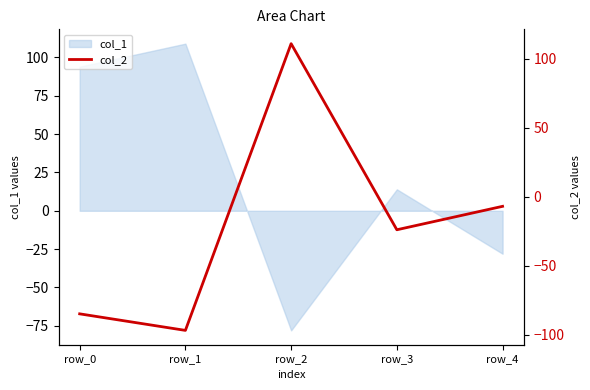

Which category has the lowest value in the col_1 series?

row_2